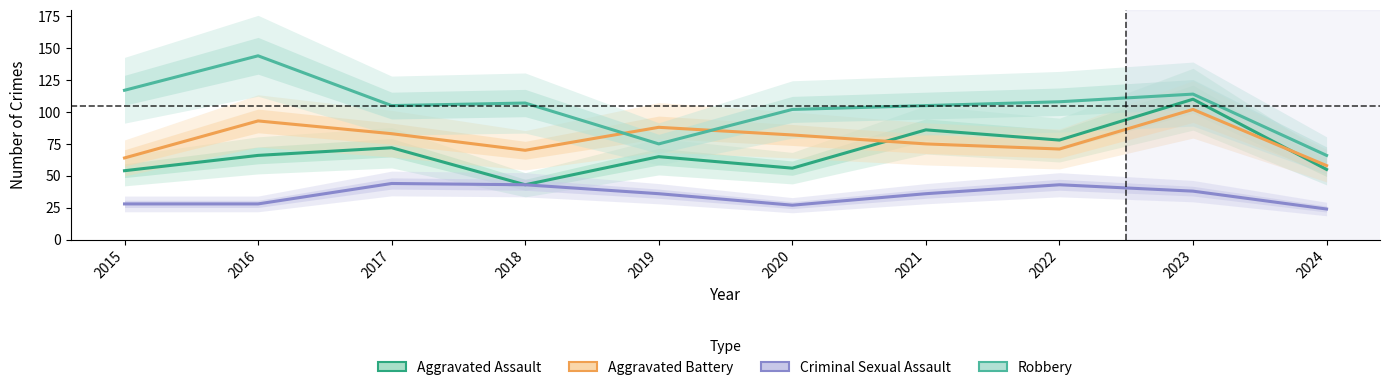

Is it true that Aggravated Assault equals 27 at 2018?

False